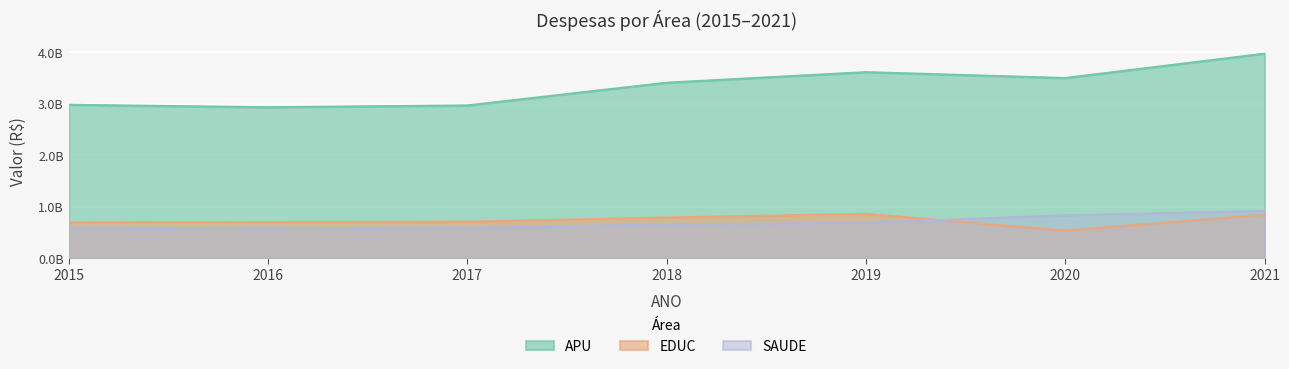

Reading left to right, transcribe all the data shown in this chart.

APU: 2015=2977363356.6	2016=2929430175.9	2017=2964748778.7	2018=3404995869.8	2019=3609968150.6	2020=3495594791.1	2021=3968861803.9
EDUC: 2015=695054457.7	2016=703732708.6	2017=710248146.4	2018=792160788.7	2019=862756143.3	2020=537864327.0	2021=845711428.0
SAUDE: 2015=590714829.7	2016=584147551.6	2017=592523927.4	2018=656061697.6	2019=692279549.9	2020=834658138.0	2021=919090132.2